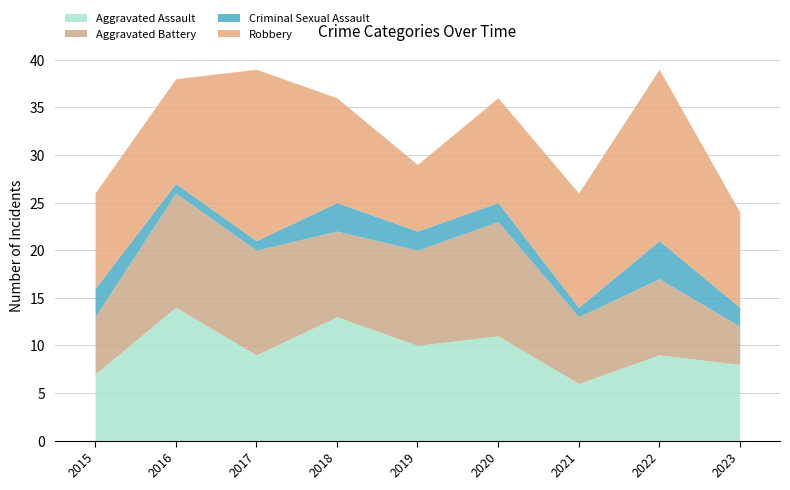

Which has a higher value, 2018 or 2020?

2018